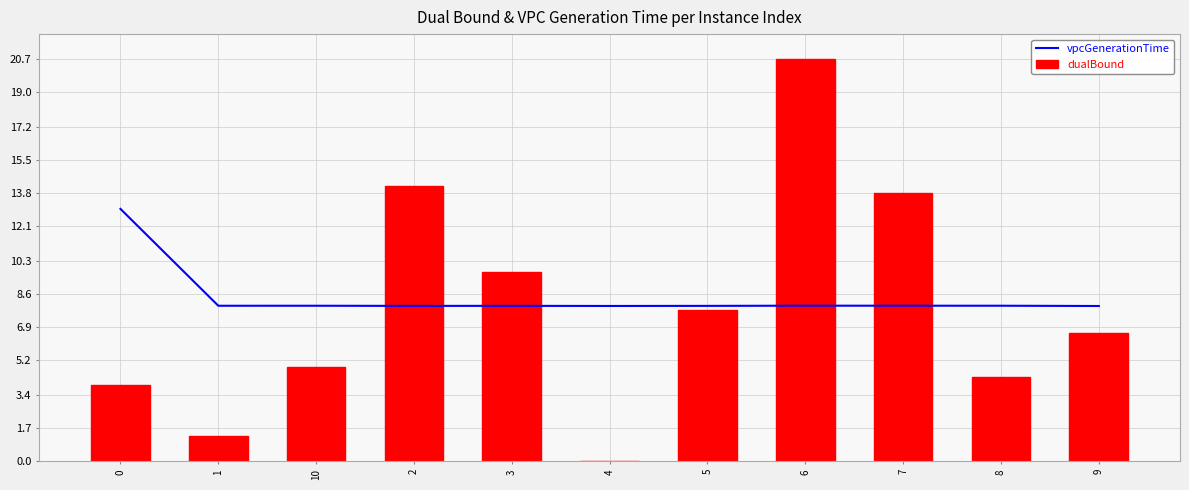

Reading left to right, transcribe all the data shown in this chart.

vpcGenerationTime: 13.0	8.0	8.0	8.0	8.0	8.0	8.0	8.0	8.0	8.0	8.0
dualBound: 3.9	1.3	4.9	14.2	9.7	0.0	7.8	20.7	13.8	4.3	6.6